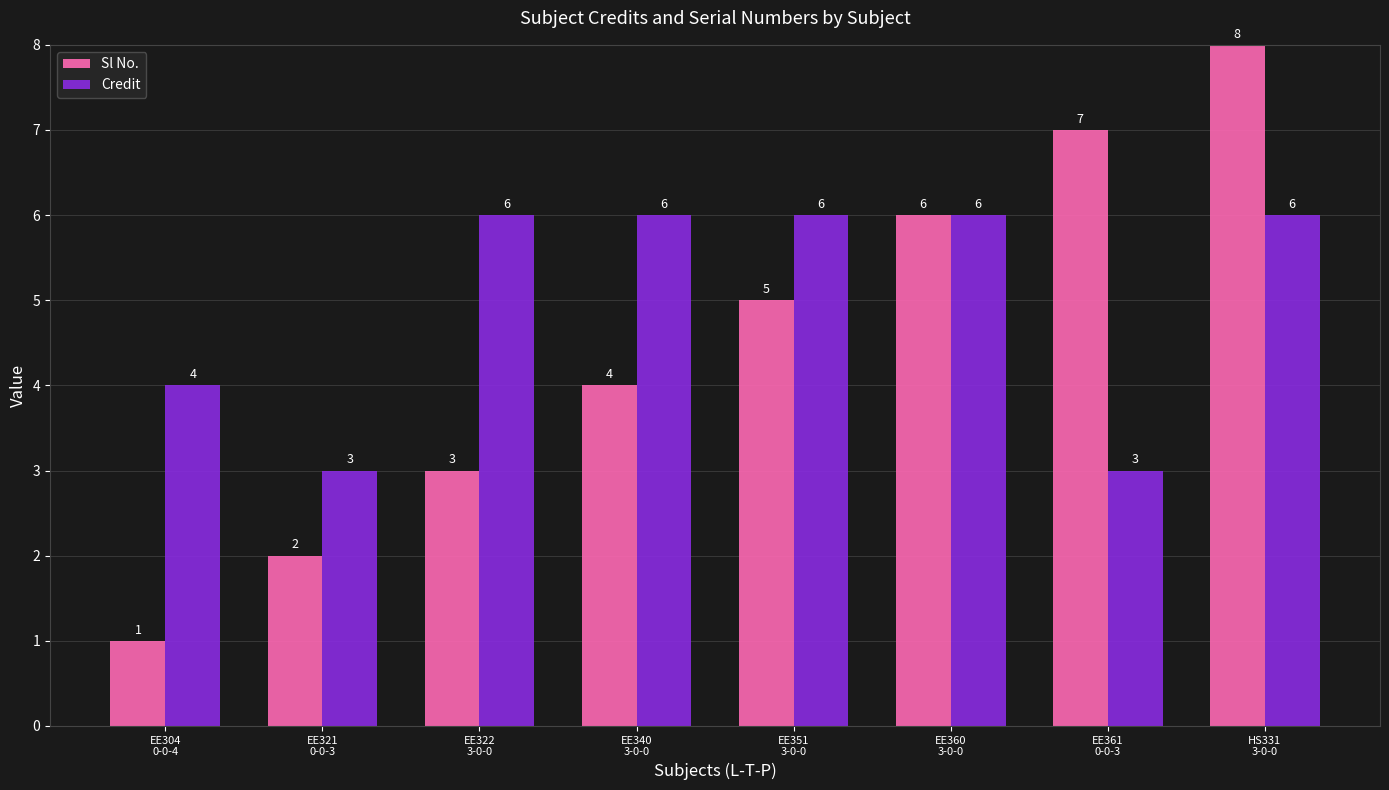

At how many categories does at least one series exceed 1?

8